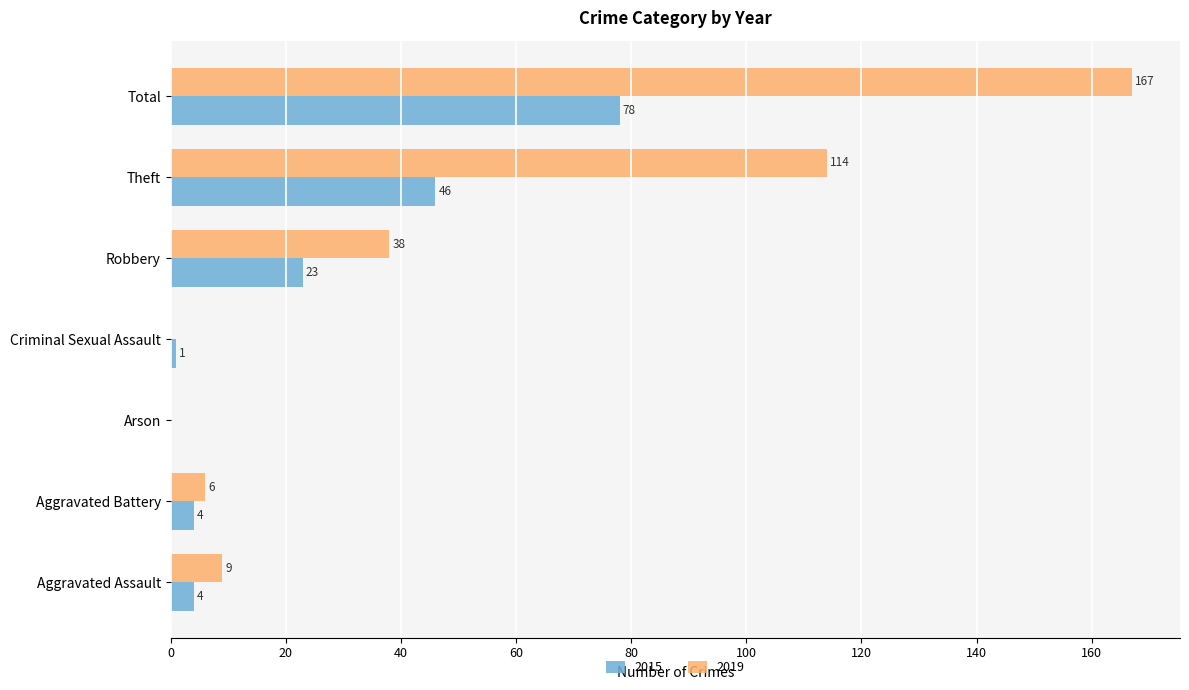

What is the difference between the 2015 values at Aggravated Battery and Criminal Sexual Assault?

3